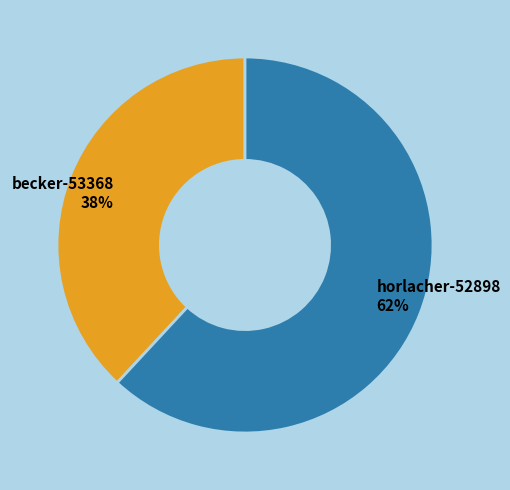

What is the ratio of the value at horlacher-52898 to the value at becker-53368?

1.6